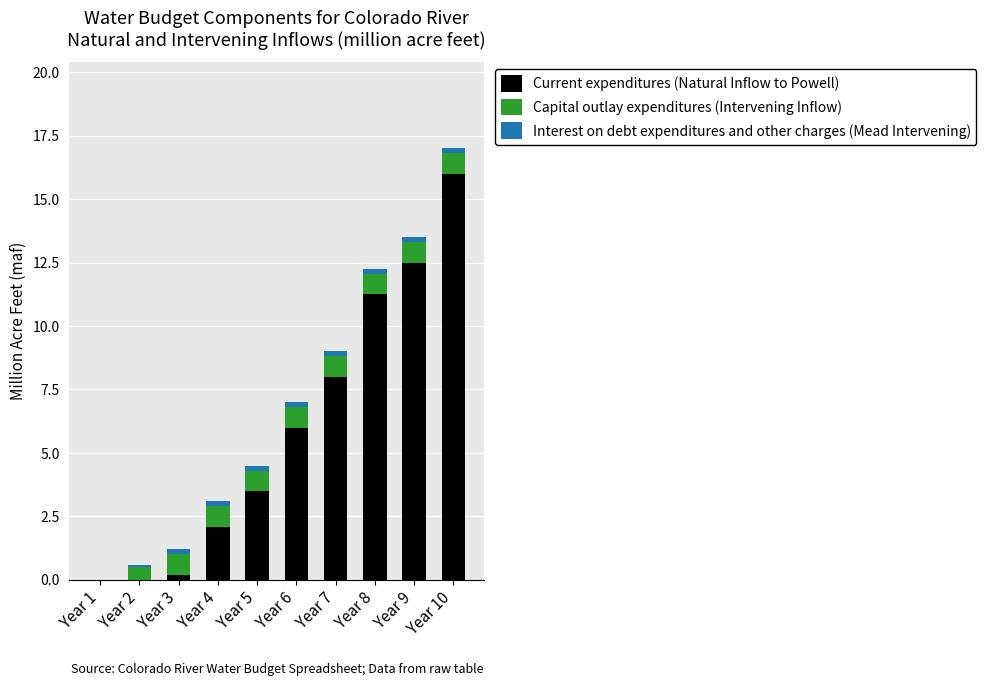

Is it true that Current expenditures (Natural Inflow to Powell) equals 17.5 at Year 9?

False